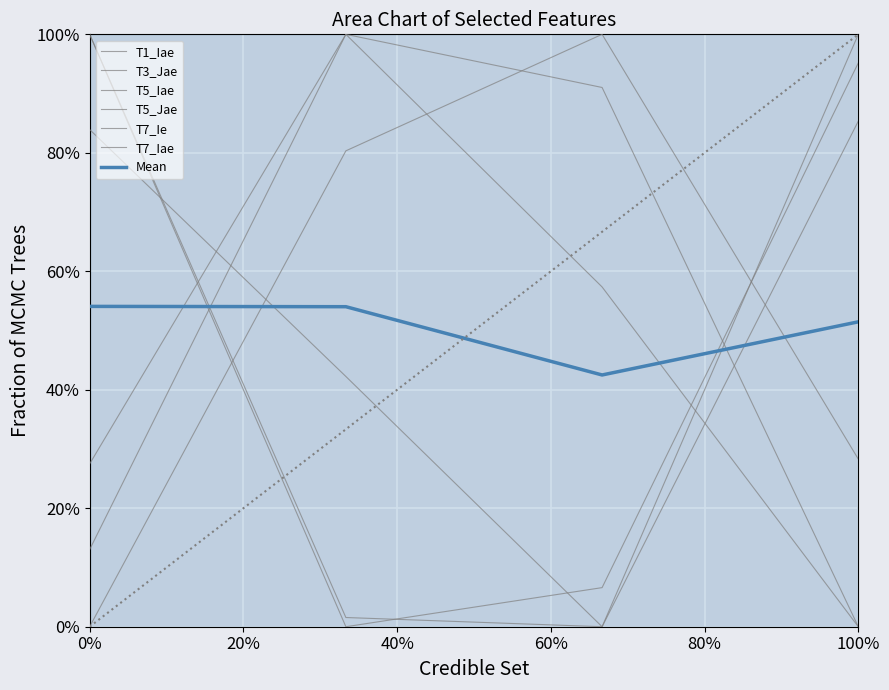

What is the value of the T5_Iae point at the 1st from the left?

0.3